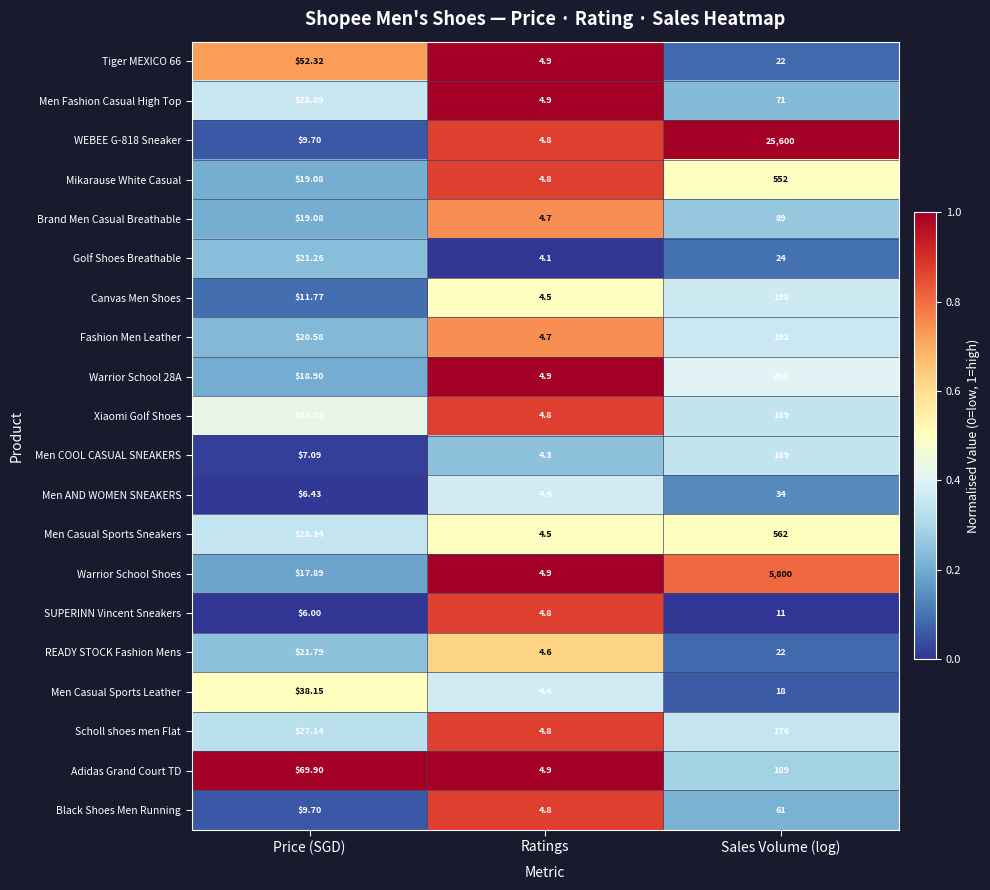

At which label does Men COOL CASUAL SNEAKERS reach its peak?

Sales Volume (log)